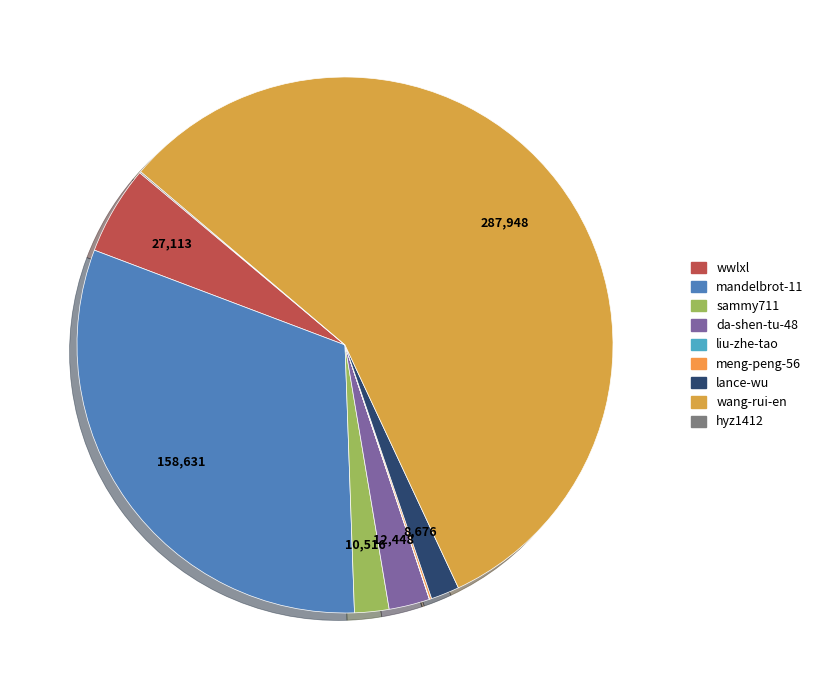

What is the majority slice?

wang-rui-en